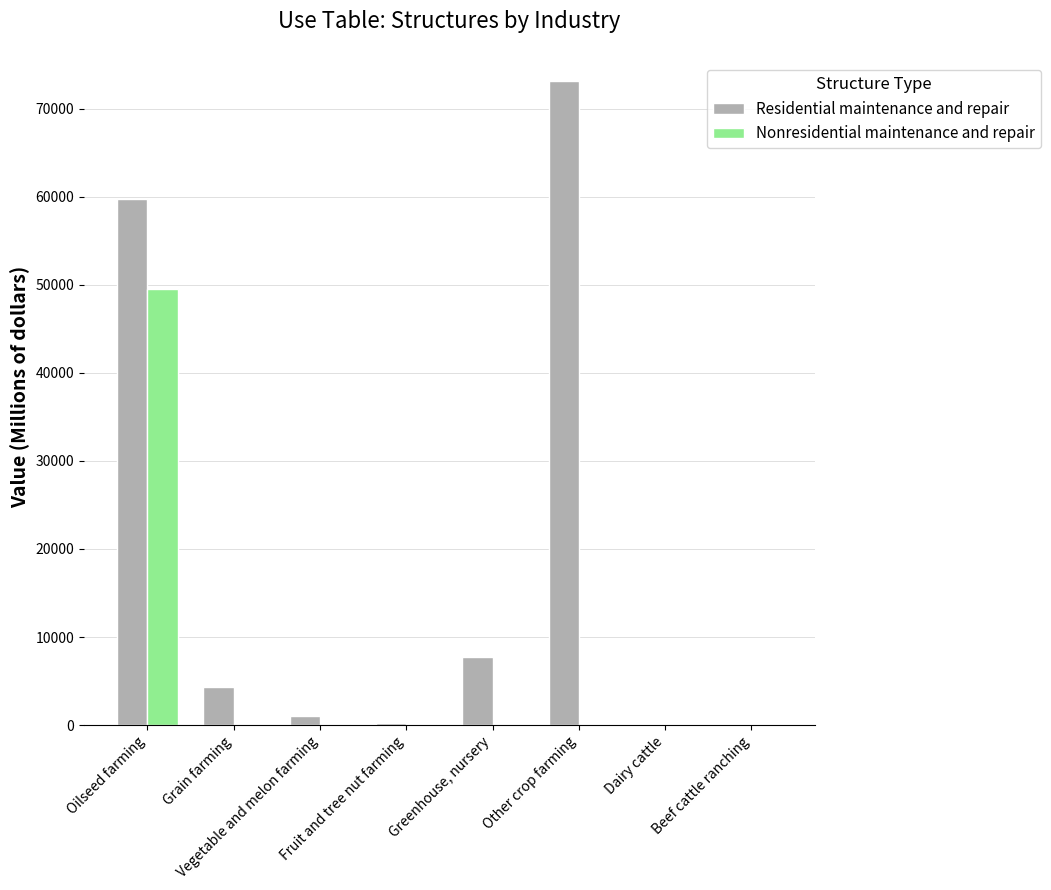

What is the sum of all Nonresidential maintenance and repair values?

50032